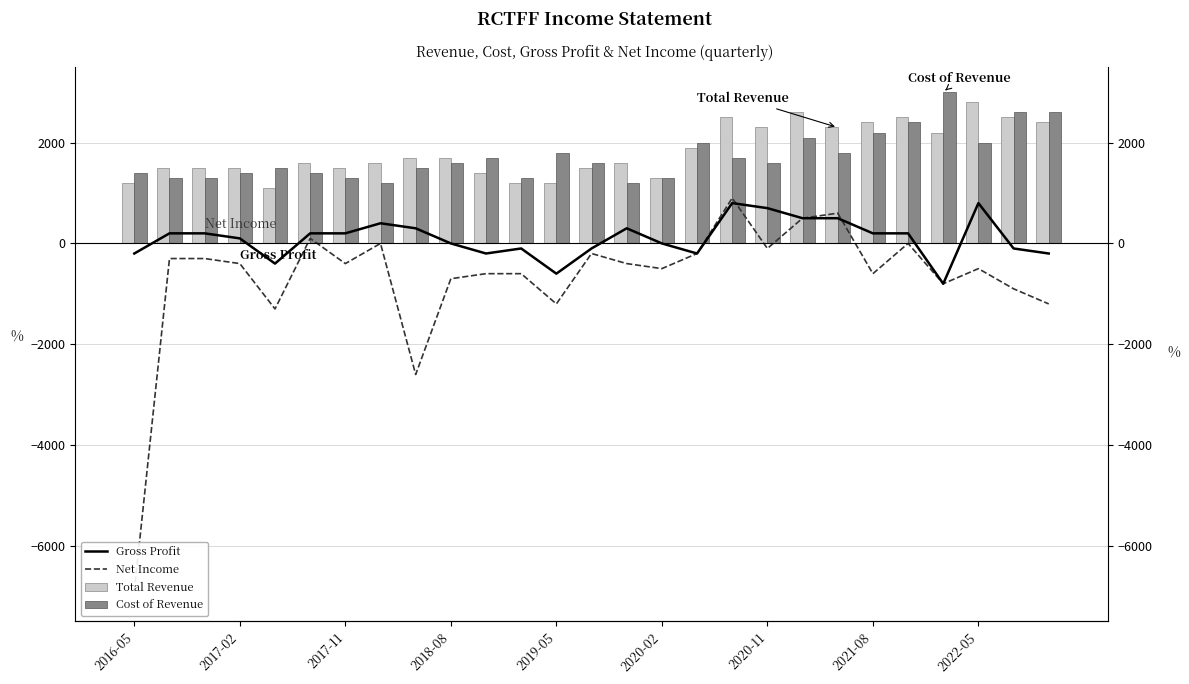

What is the value of the Gross Profit bar at the 24th from the left?

-800